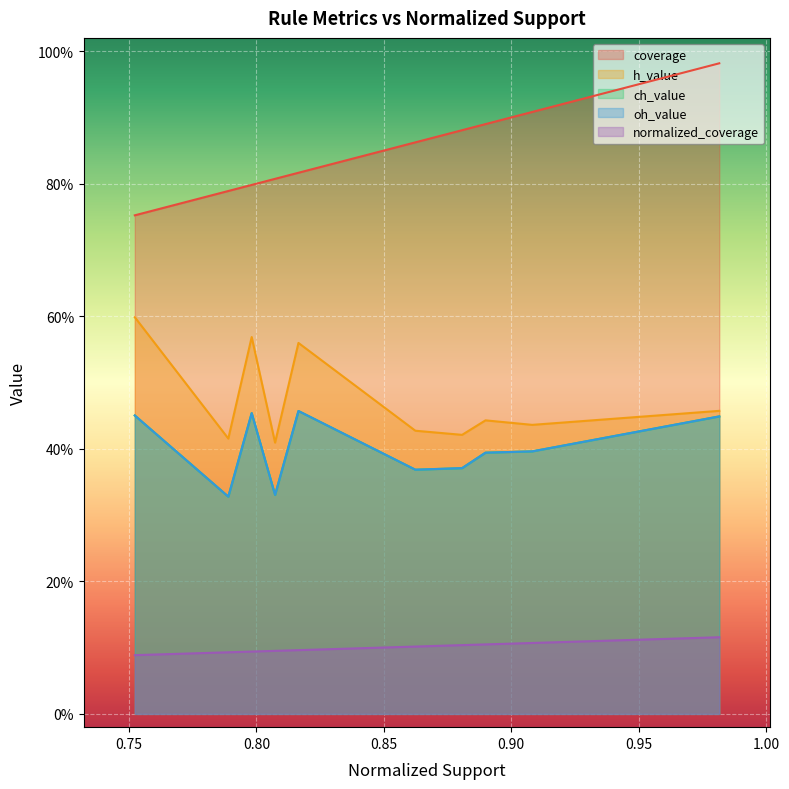

What are all the series names shown in the legend?

coverage, h_value, ch_value, oh_value, normalized_coverage